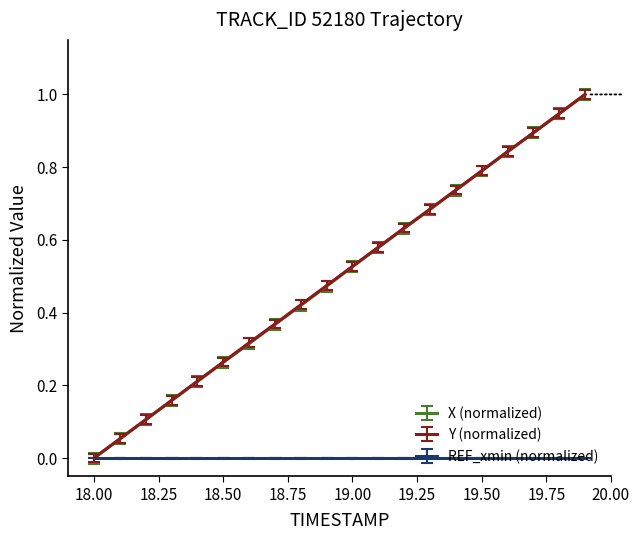

What is the greatest value displayed?

1.0